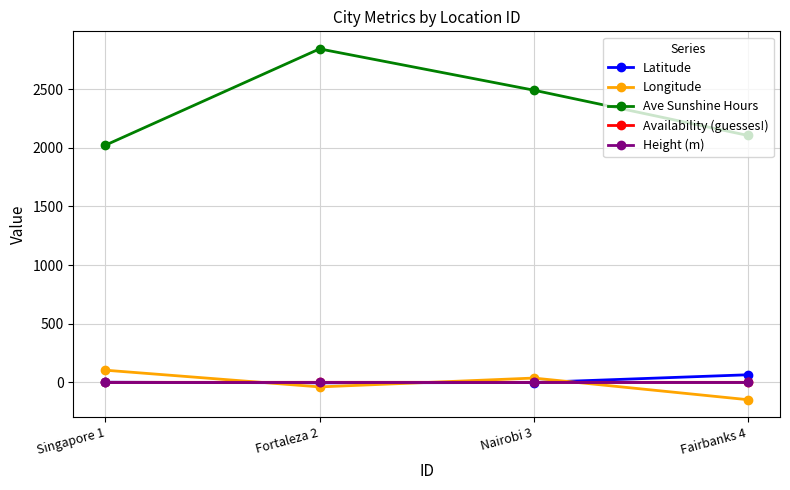

True or false: Availability (guesses!) and Height (m) intersect in this chart.

False